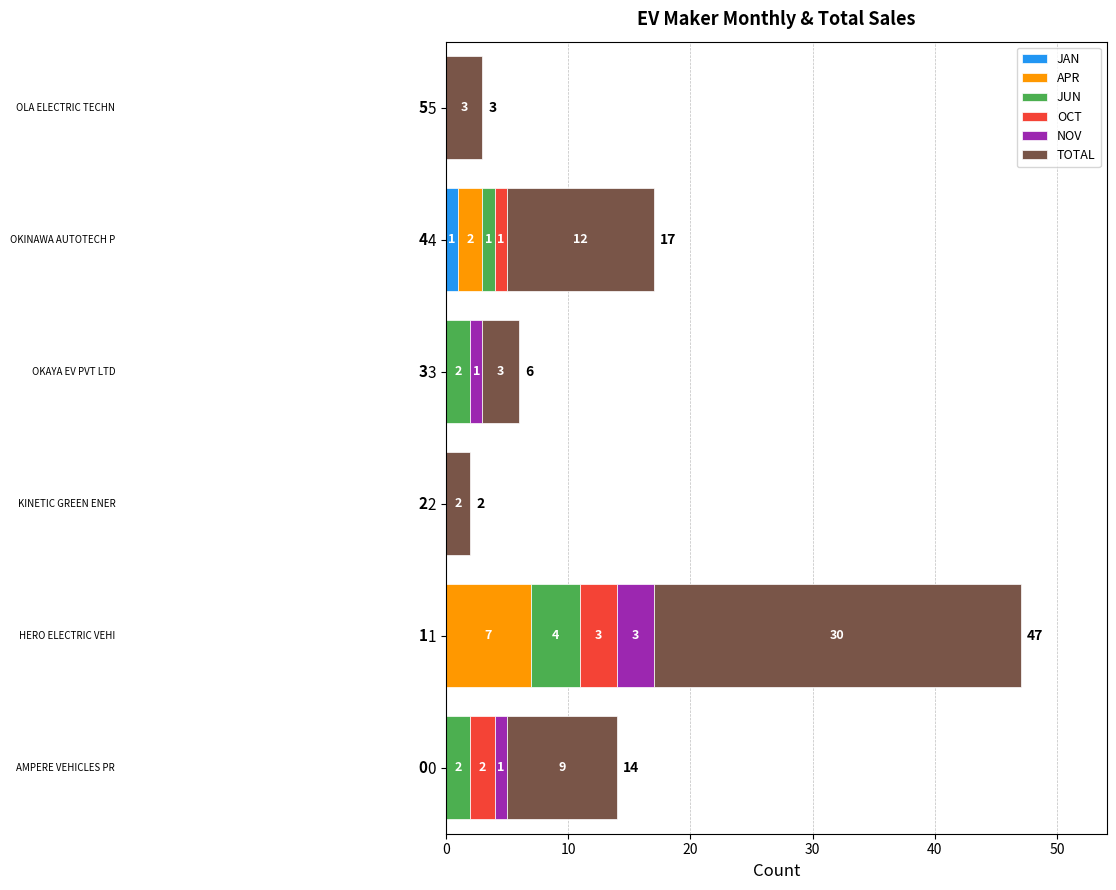

At which label does JAN reach its peak?

4